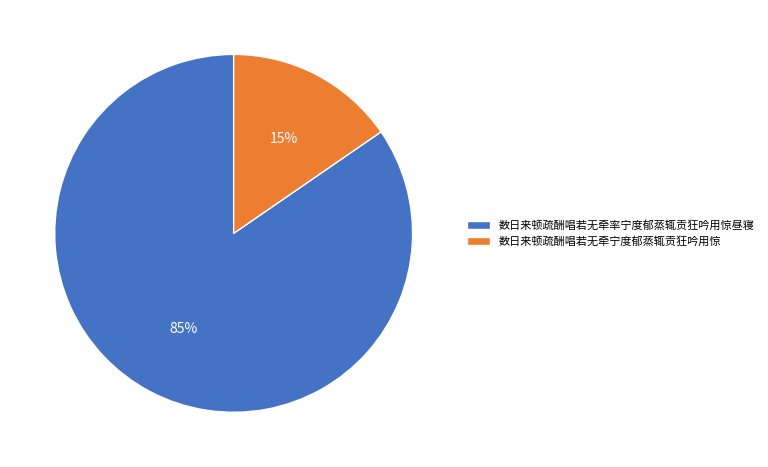

What is the majority slice?

数日来顿疏酬唱若无牵率宁度郁蒸辄贡狂吟用惊昼寝